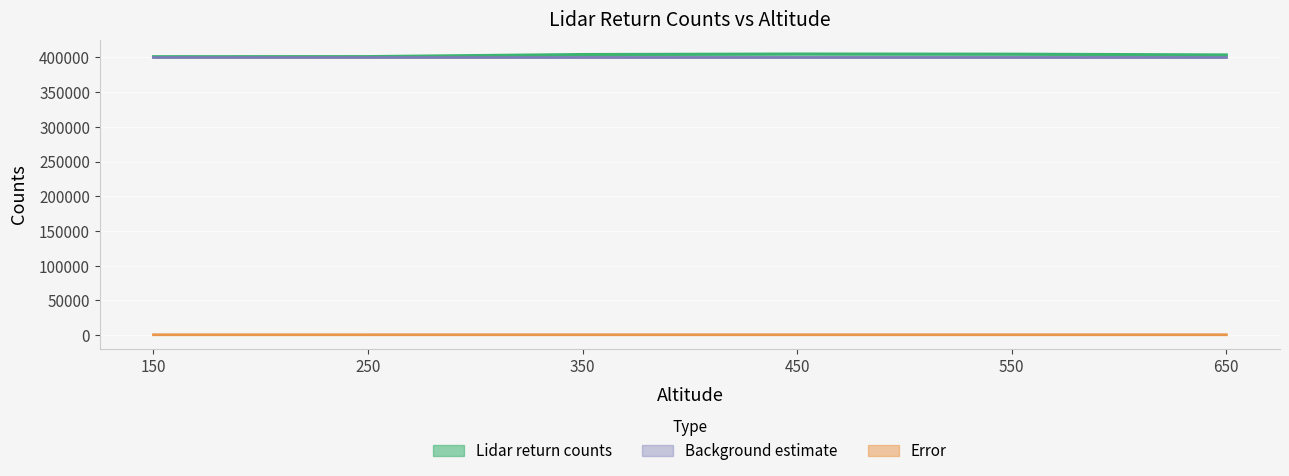

How many data points in Lidar return counts are less than 404236?

3